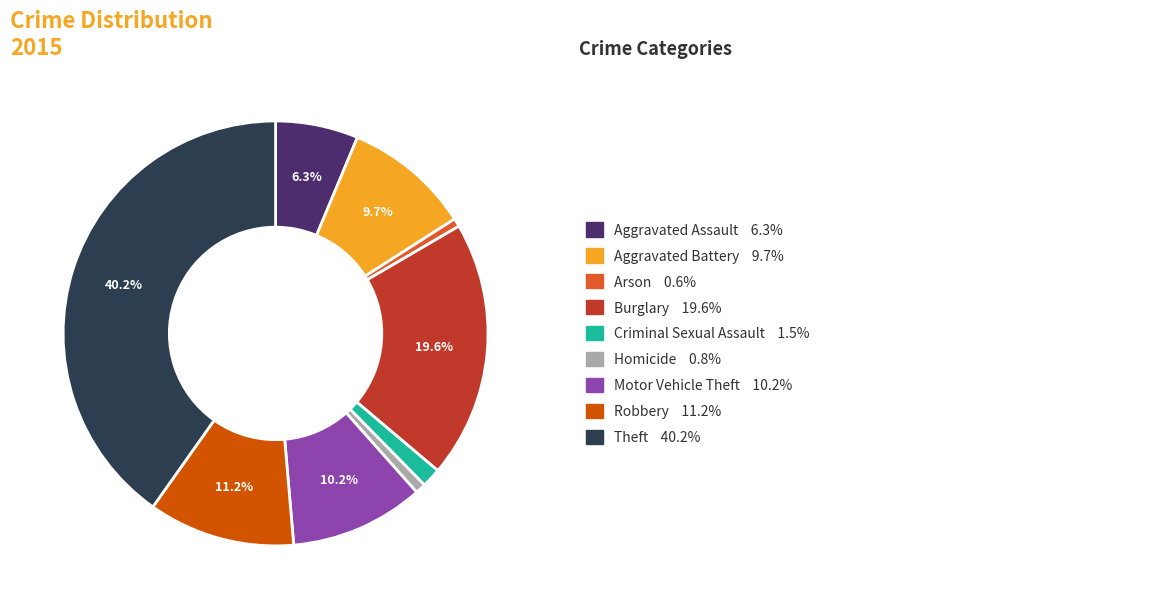

Is there any slice that represents more than half of the pie?

No